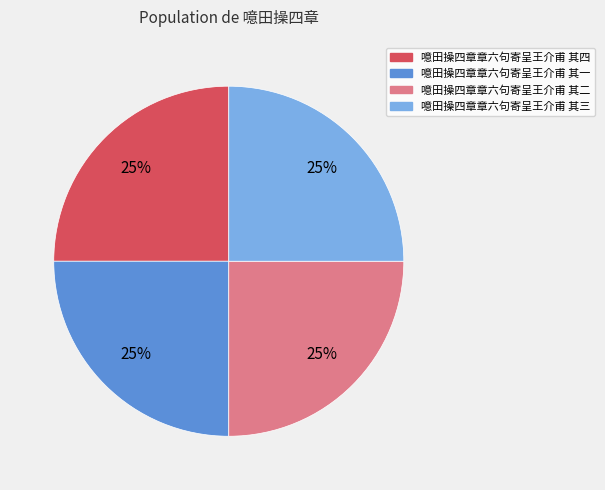

Does 噫田操四章章六句寄呈王介甫 其一 account for over 50% of the chart?

No